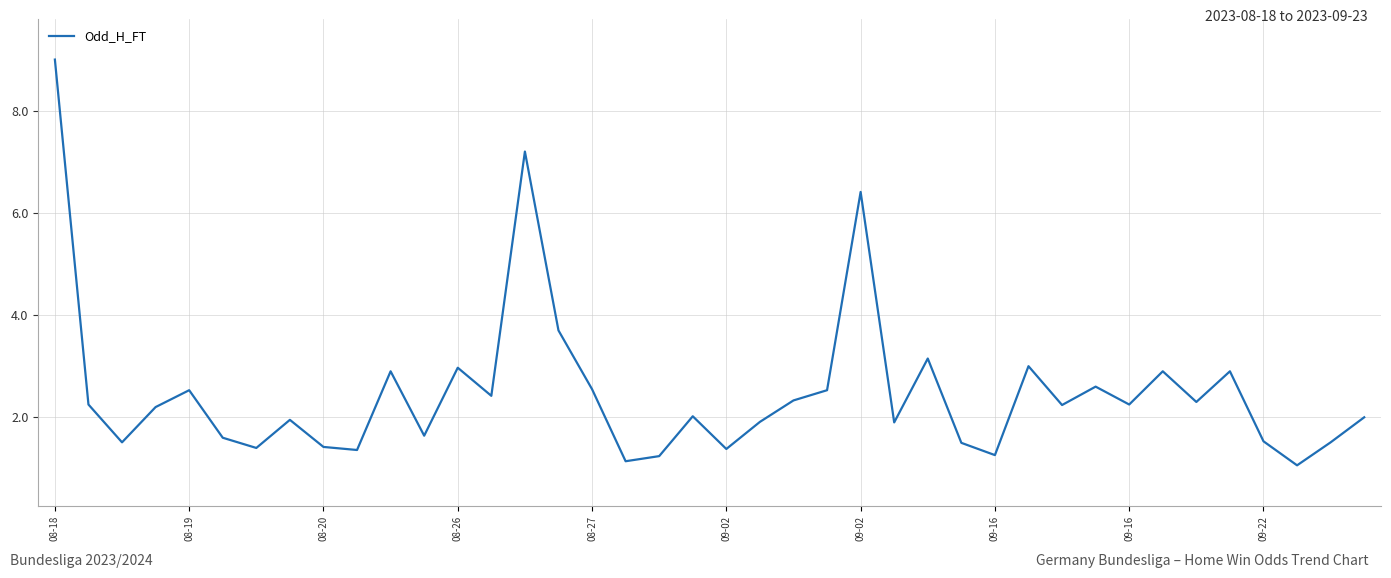

What is the greatest value displayed?

9.0